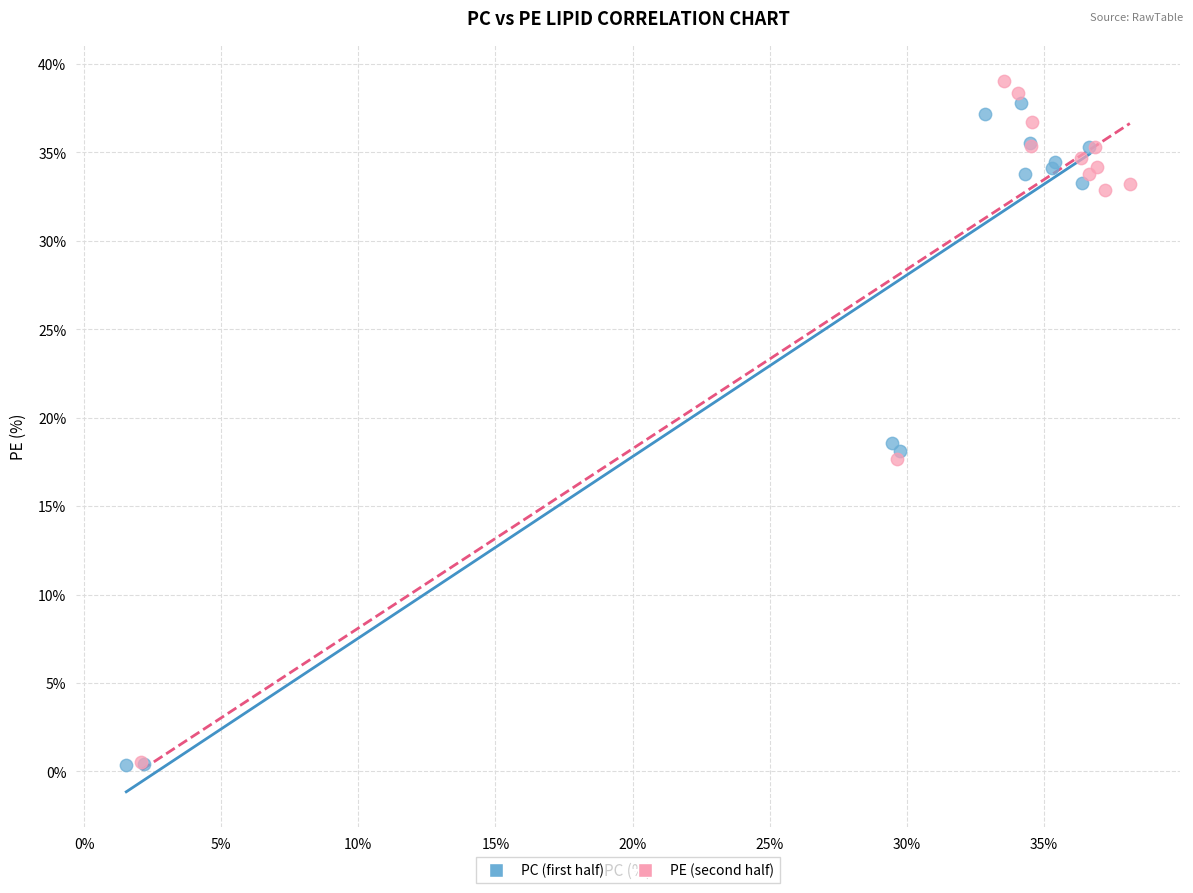

What are all the series names shown in the legend?

PC (first half), PE (second half)